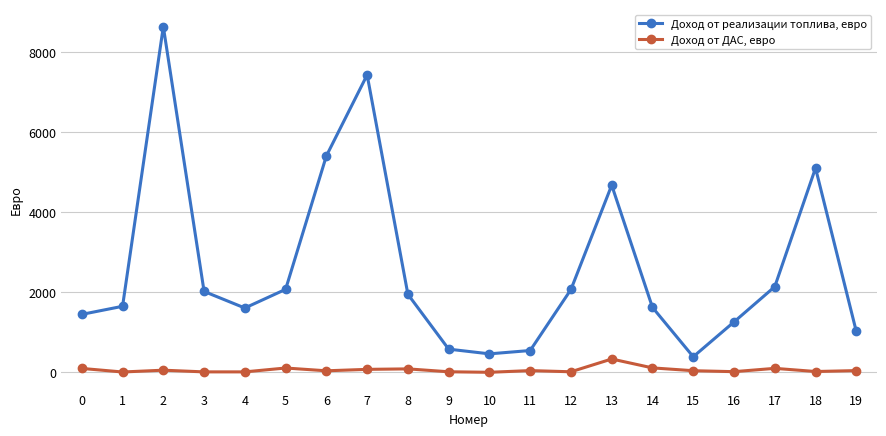

At which label does Доход от реализации топлива, евро reach its peak?

2